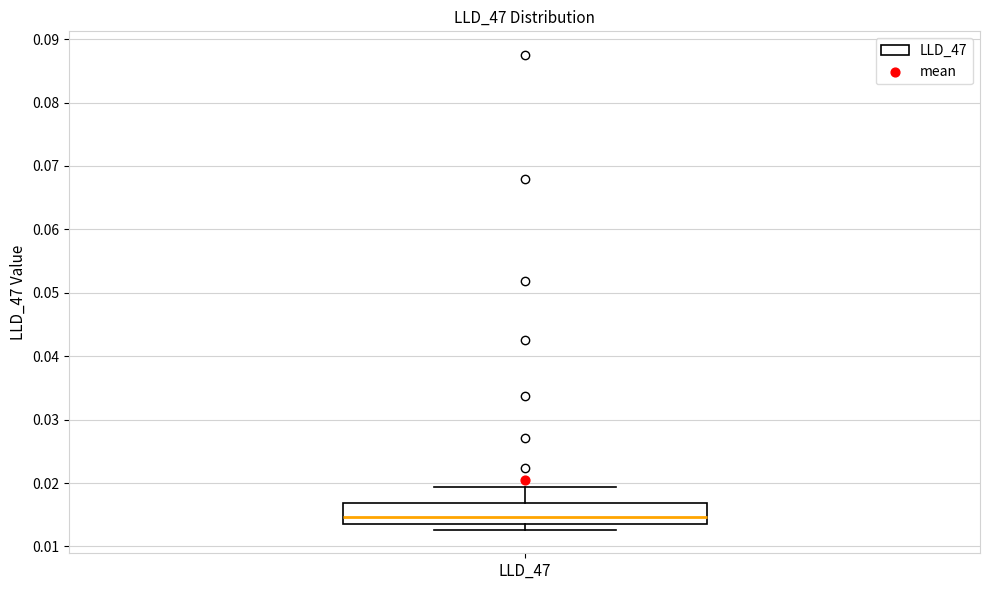

Read this box plot against the y-axis: the position of the median line, the range covered by the box, and the ends of both whiskers. The values are not printed on the chart, so give them approximately, as read against the axis.

median 0.015, box 0.014 to 0.017, whiskers 0.013 to 0.019